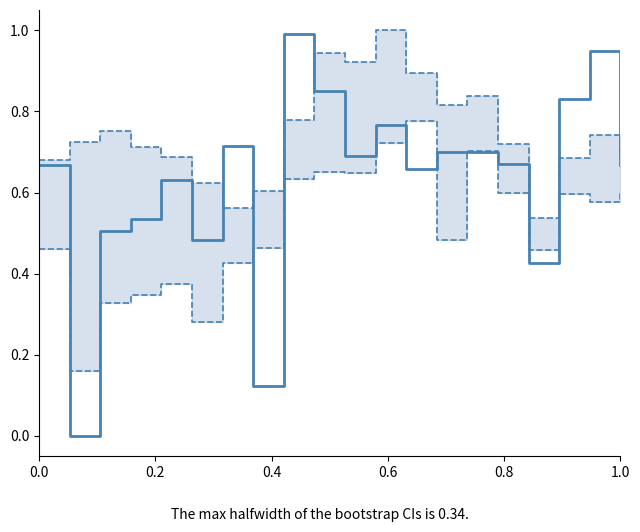

Which series has the largest total across all categories?

Upper